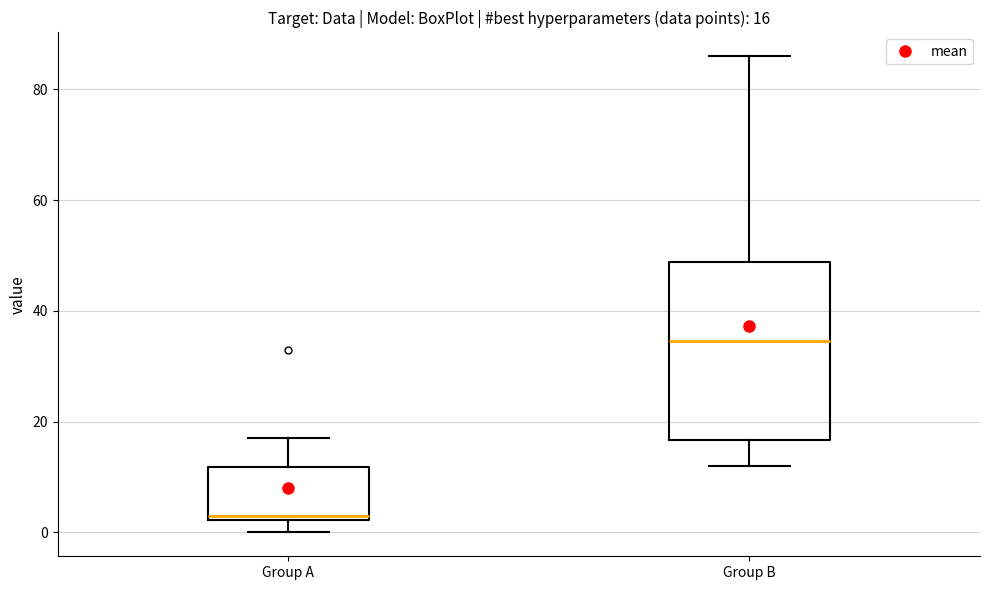

Which box is the tallest, from its lower edge to its upper edge?

Group B